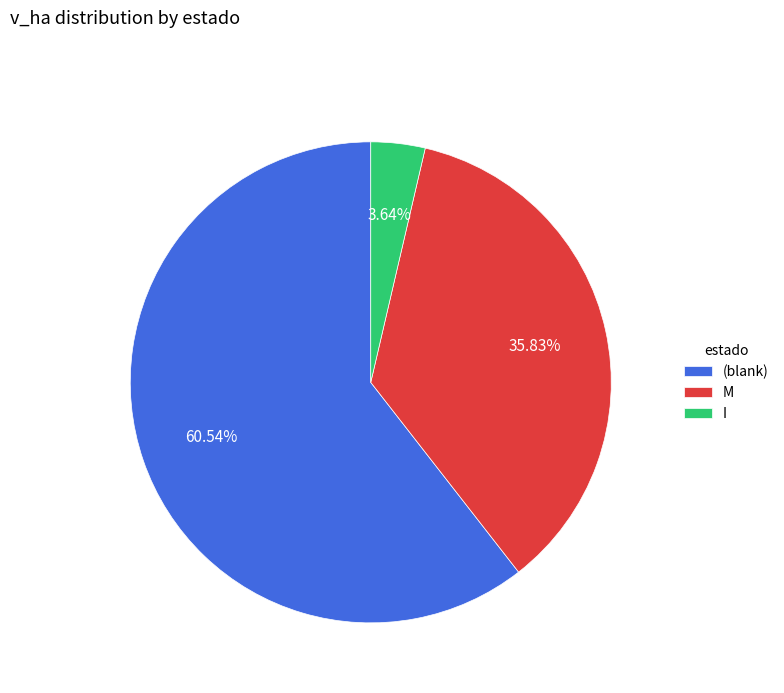

Rank the categories by value from lowest to highest.

I, M, (blank)